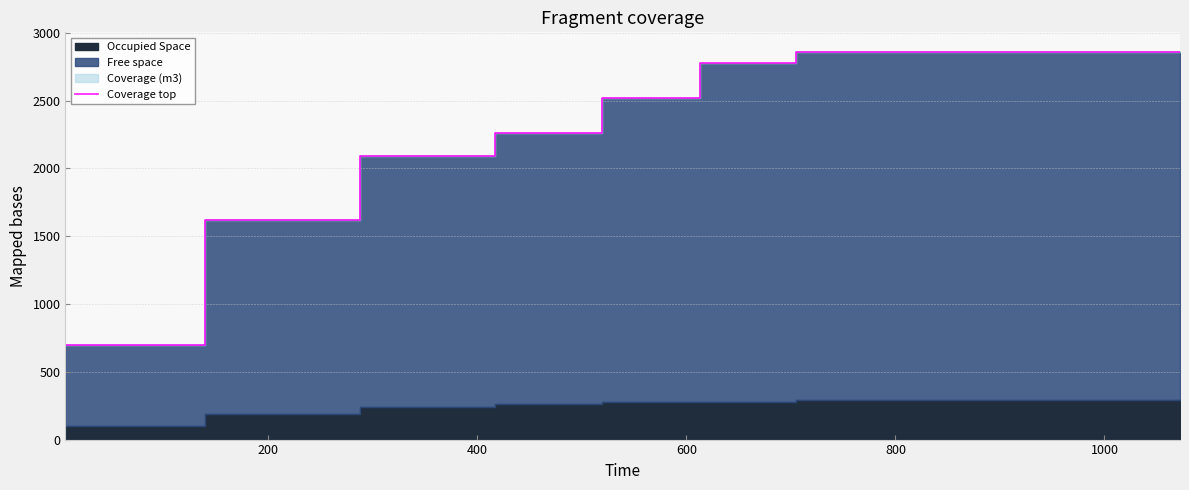

True or false: the data has more than 1 interior local peaks.

False